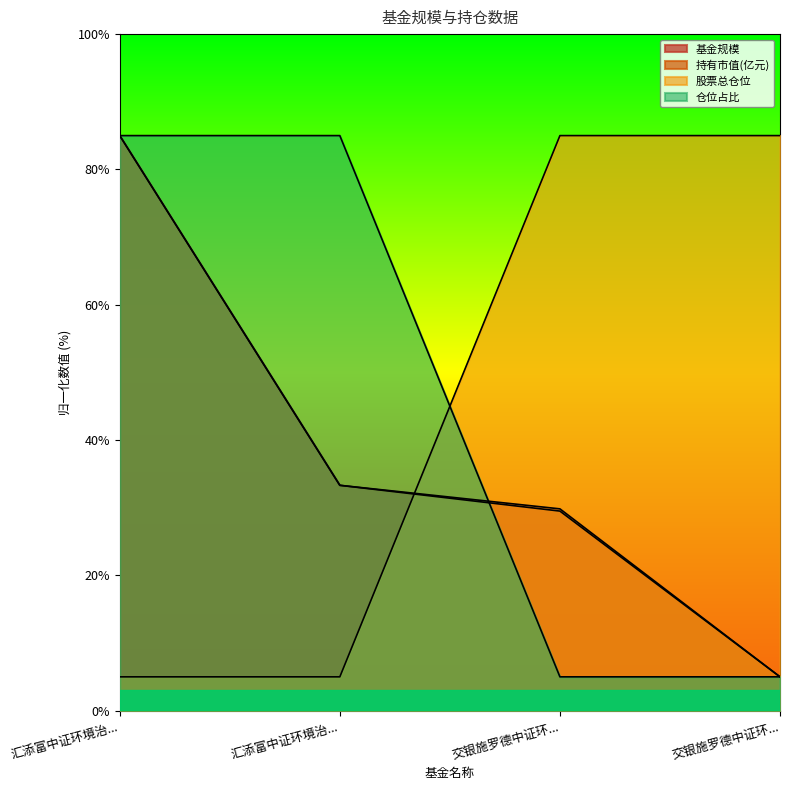

Does the chart display data point markers on the line(s)?

No